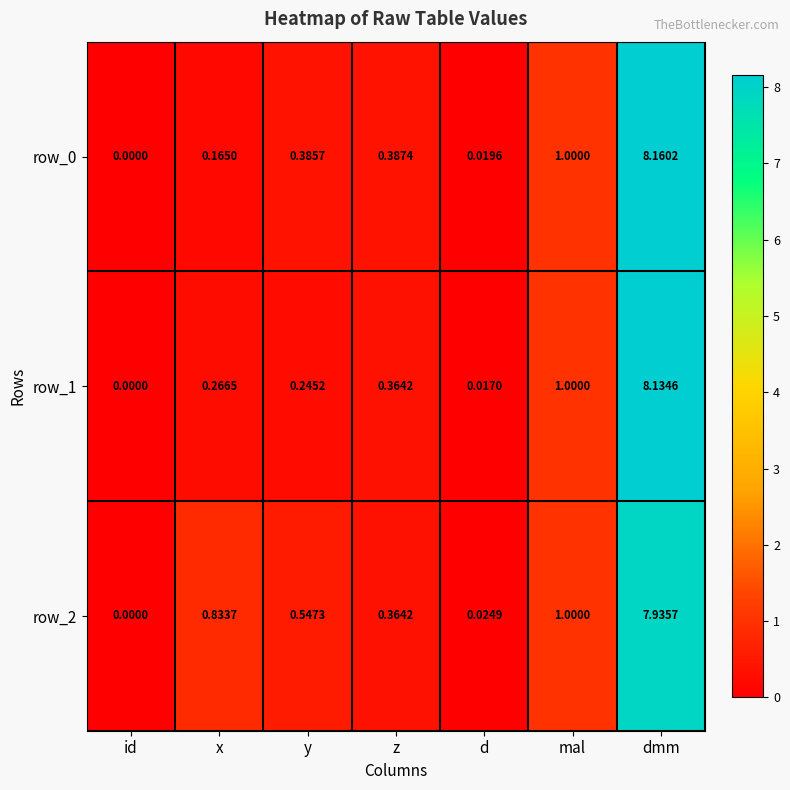

Which label corresponds to the largest value in the chart?

dmm